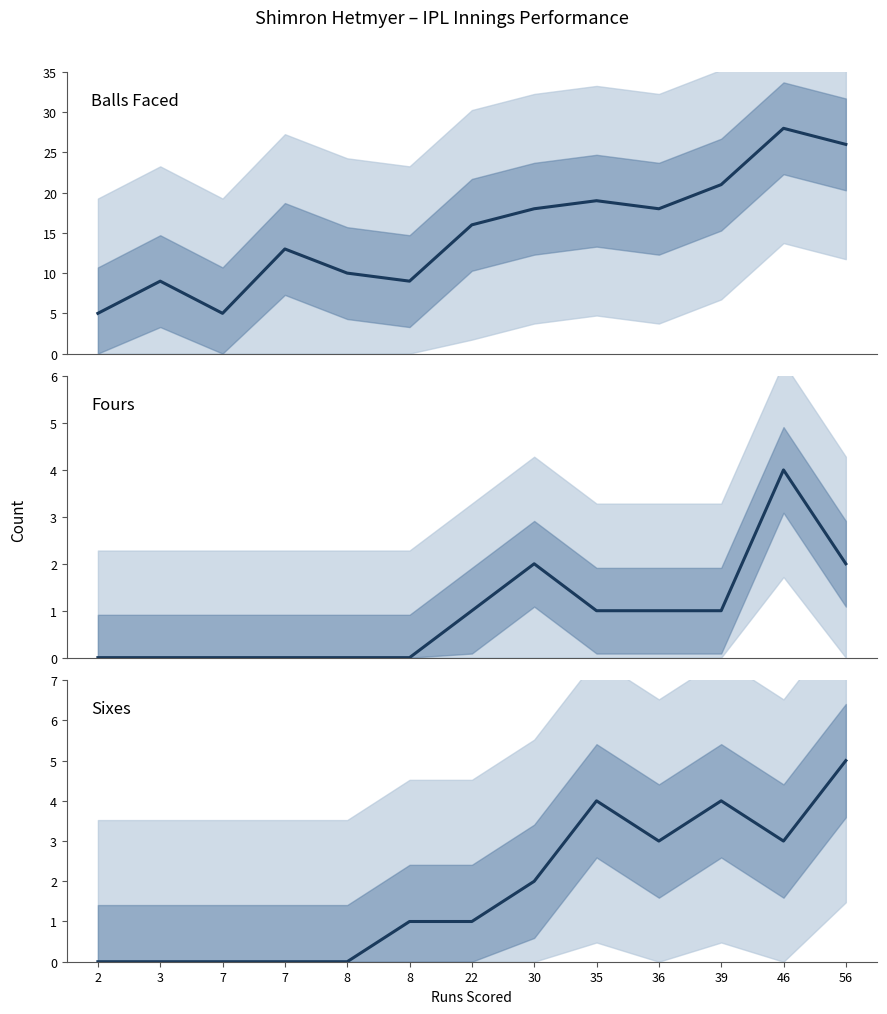

Count the fours values in the range 0 to 1.

10